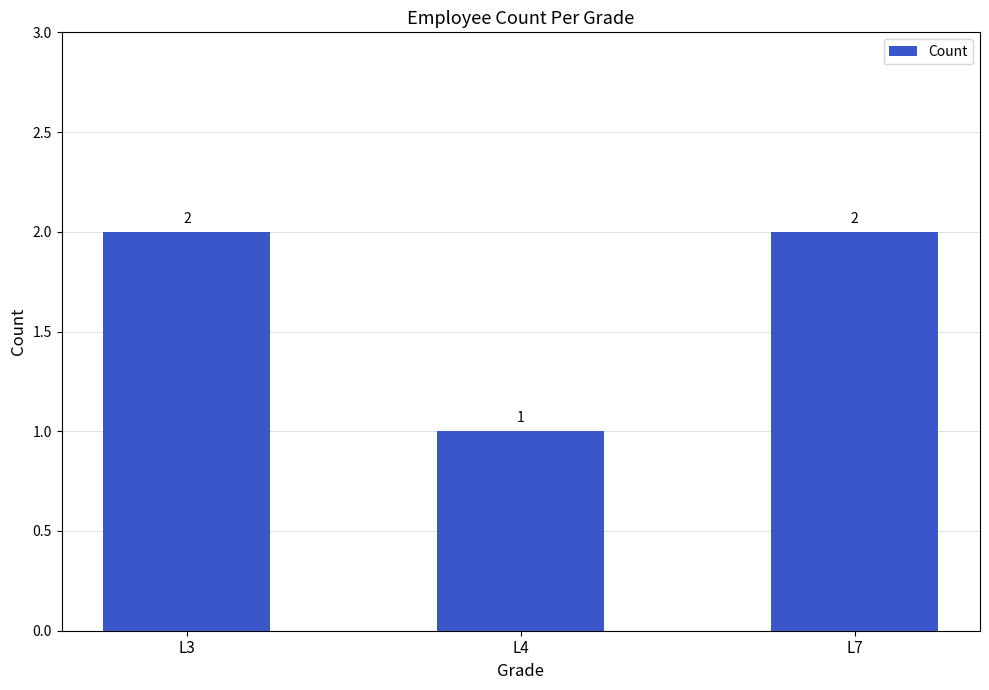

Reading left to right, list all the values displayed in this chart.

2	1	2